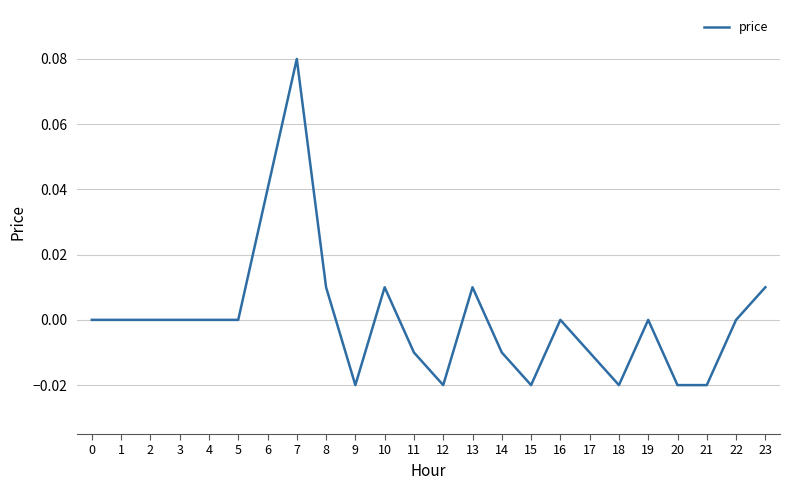

Between 7 and 20, which is larger?

7